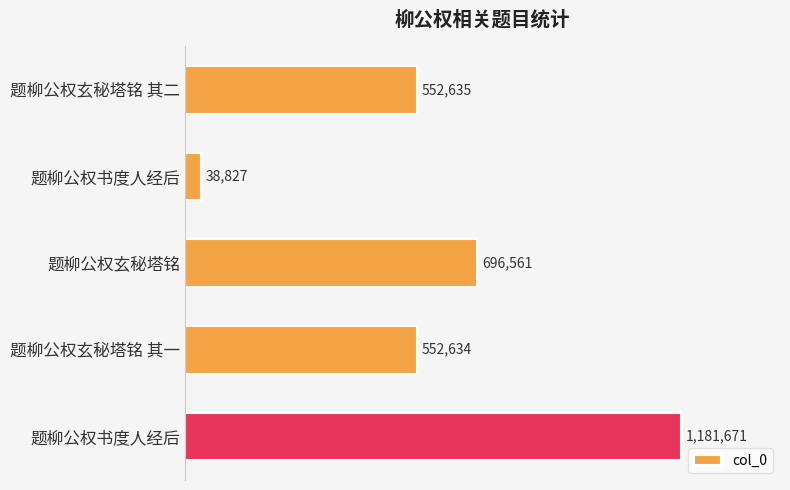

Are the bars horizontal?

Yes